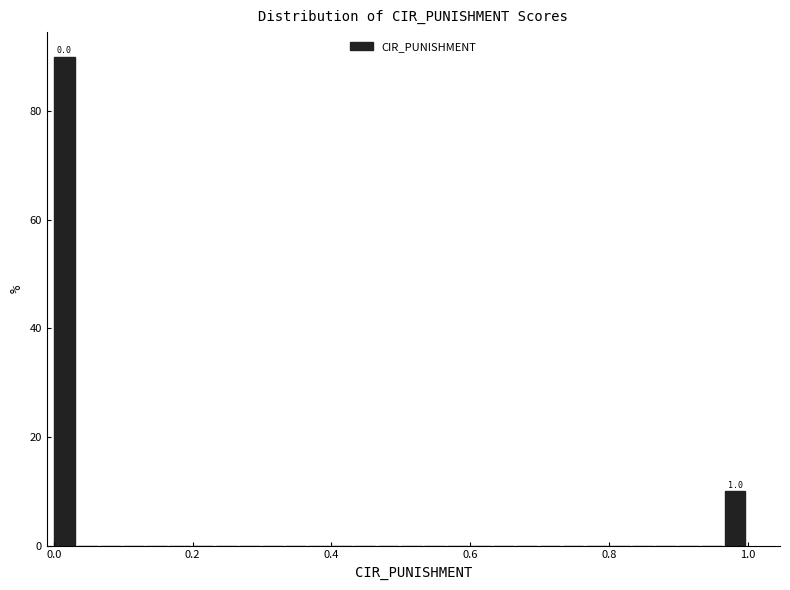

Around what value on the x-axis is the tallest bar? Give the approximate position of its centre, as read against the axis.

0.02